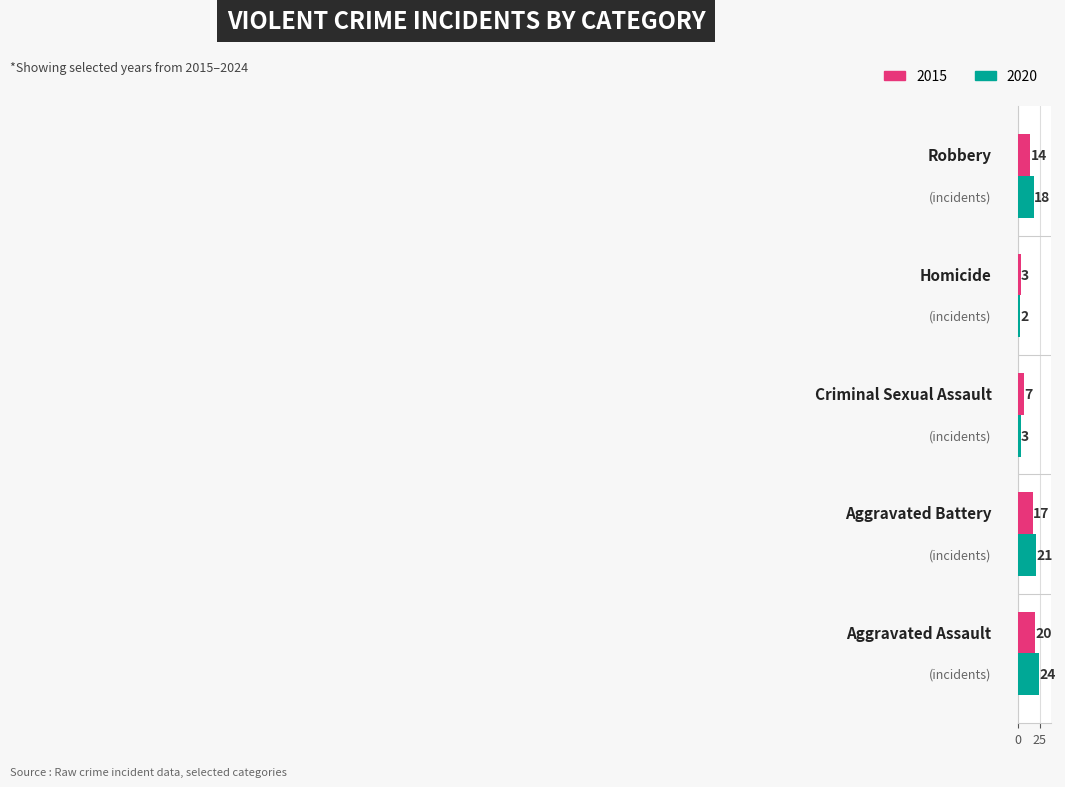

How many series are shown in this chart?

2